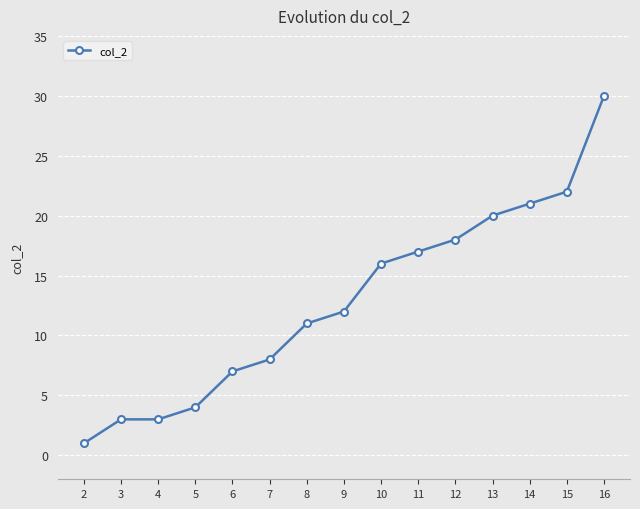

Reading left to right, list all the values displayed in this chart.

1	3	3	4	7	8	11	12	16	17	18	20	21	22	30